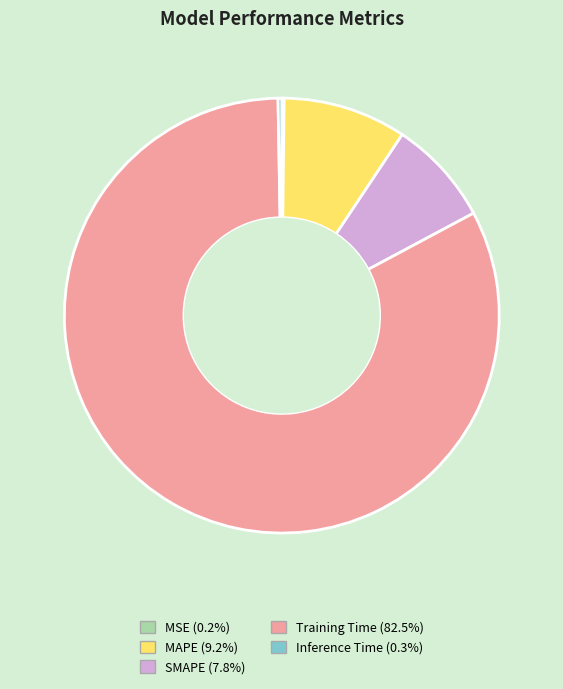

Is there any slice that represents more than half of the pie?

Yes